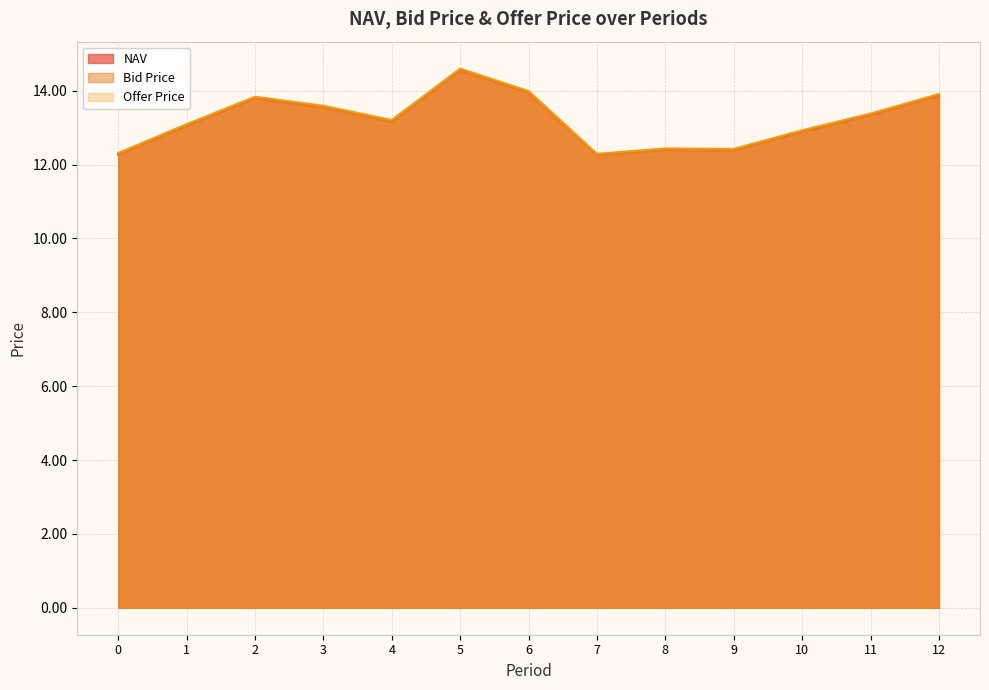

Rank the series by their average value, from highest to lowest.

Offer Price, NAV, Bid Price